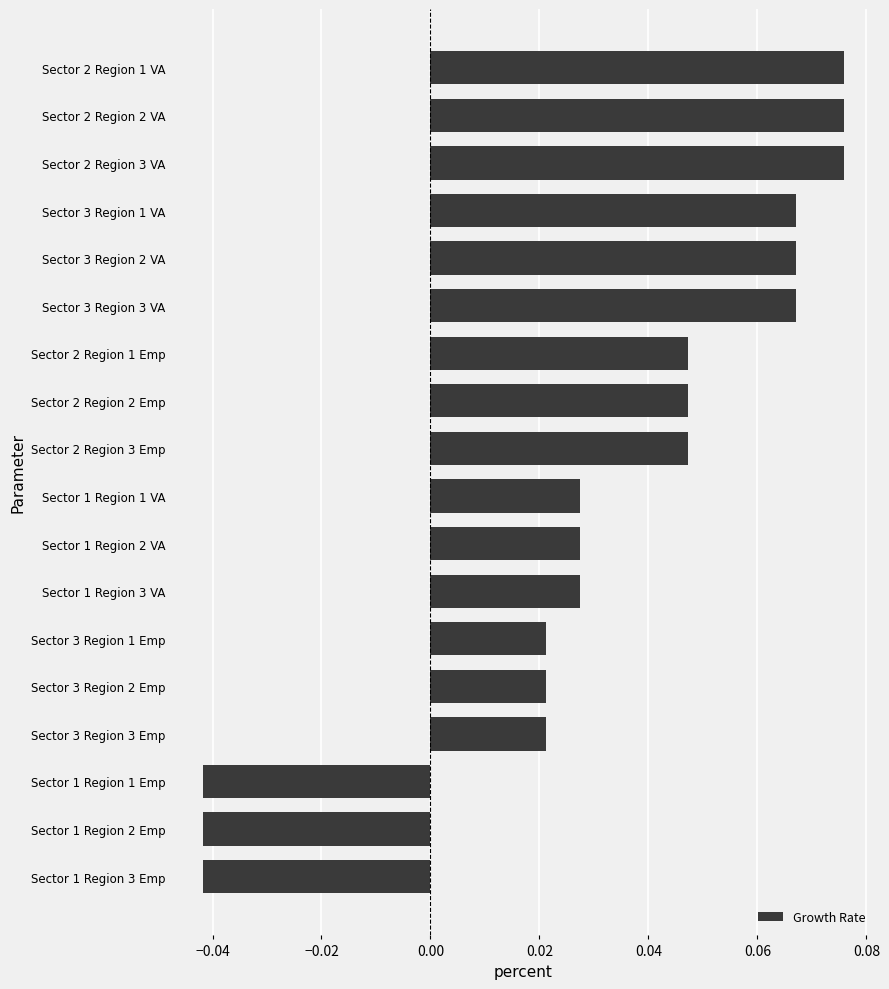

What is the label of the 3rd bar from the top?

Sector 2 Region 3 VA